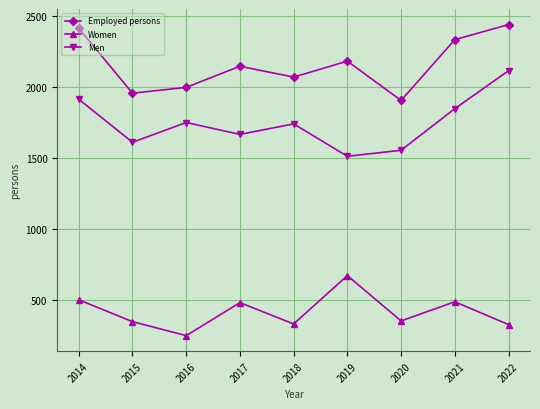

True or false: Women and Employed persons intersect in this chart.

False